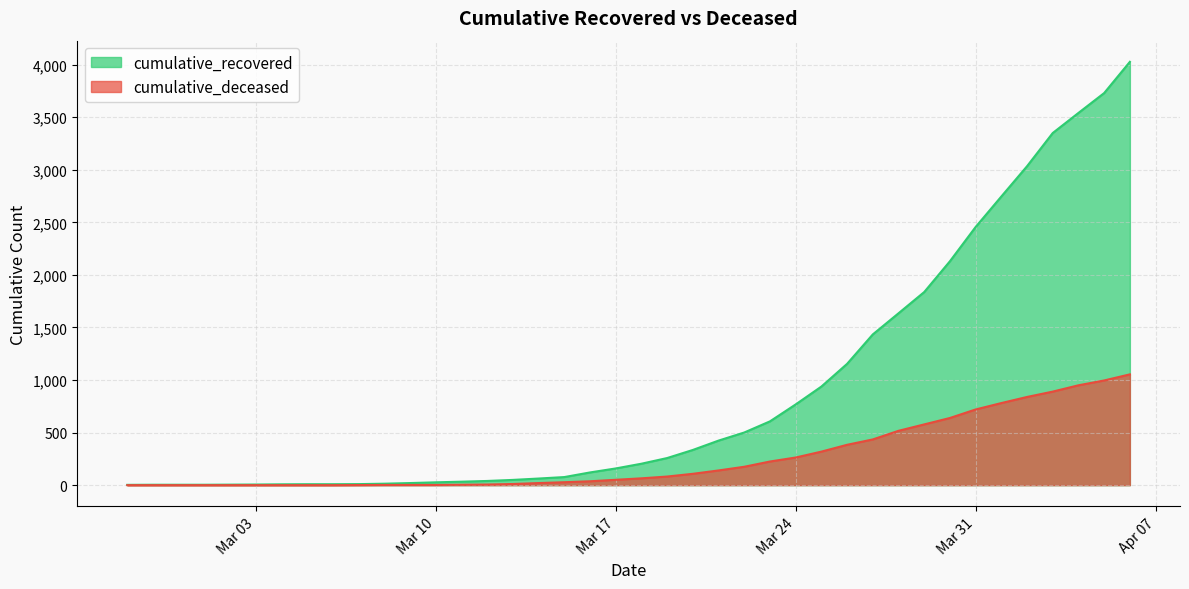

Which series has the largest total across all categories?

cumulative_recovered